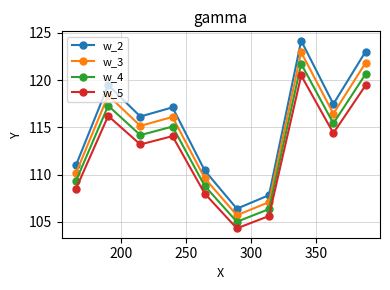

True or false: w_2 has more than 0 points higher than both neighbors.

True